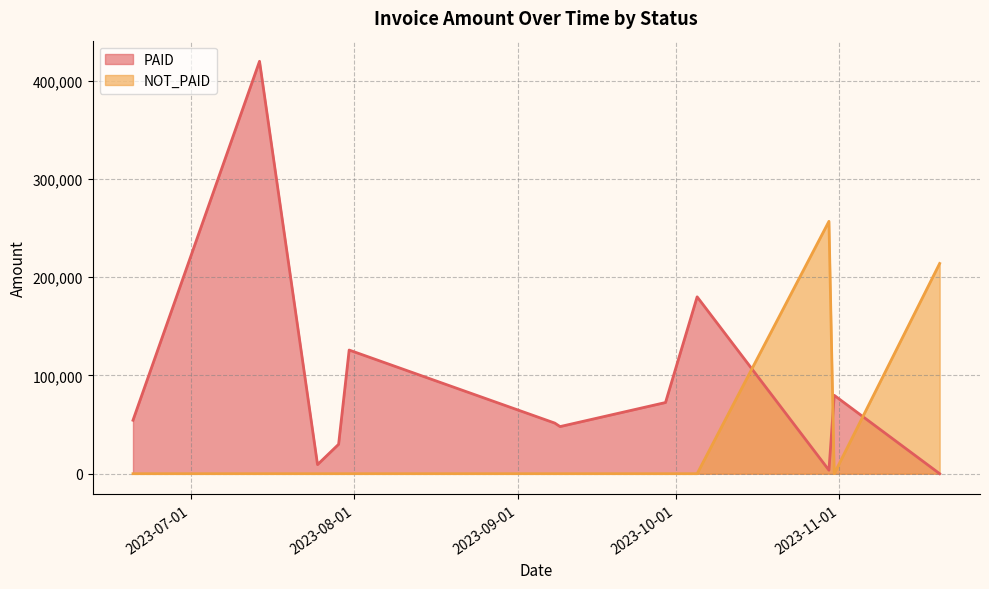

What is the greatest value displayed?

419555.1